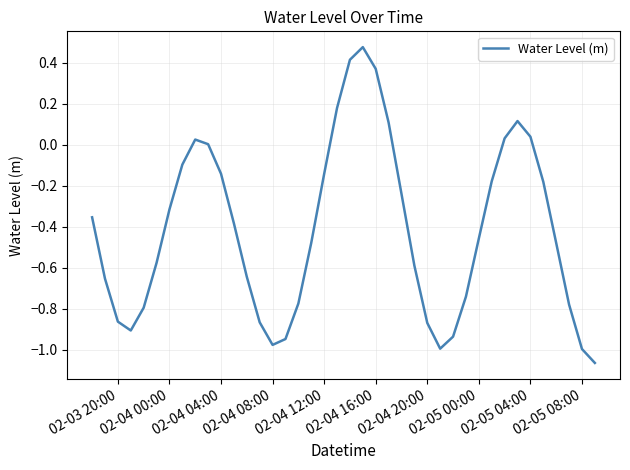

What is the difference between the maximum and minimum values?

1.5